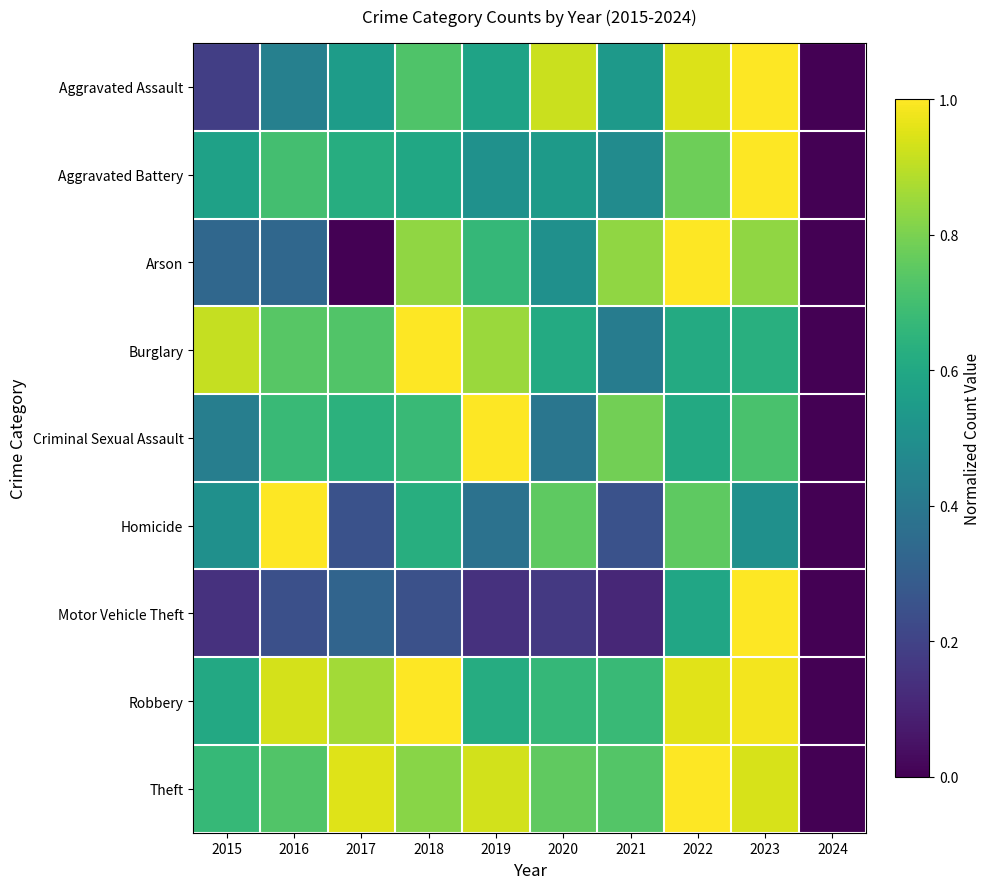

Reading left to right, what are all the values shown in this chart?

Aggravated Assault: 2015=0.2	2016=0.4	2017=0.6	2018=0.7	2019=0.6	2020=0.9	2021=0.5	2022=0.9	2023=1.0	2024=0.0
Aggravated Battery: 2015=0.6	2016=0.7	2017=0.6	2018=0.6	2019=0.5	2020=0.5	2021=0.5	2022=0.8	2023=1.0	2024=0.0
Arson: 2015=0.3	2016=0.3	2017=0.0	2018=0.8	2019=0.7	2020=0.5	2021=0.8	2022=1.0	2023=0.8	2024=0.0
Burglary: 2015=0.9	2016=0.7	2017=0.7	2018=1.0	2019=0.9	2020=0.6	2021=0.4	2022=0.6	2023=0.6	2024=0.0
Criminal Sexual Assault: 2015=0.4	2016=0.7	2017=0.6	2018=0.7	2019=1.0	2020=0.4	2021=0.8	2022=0.6	2023=0.7	2024=0.0
Homicide: 2015=0.5	2016=1.0	2017=0.2	2018=0.6	2019=0.4	2020=0.8	2021=0.2	2022=0.8	2023=0.5	2024=0.0
Motor Vehicle Theft: 2015=0.1	2016=0.2	2017=0.3	2018=0.2	2019=0.1	2020=0.2	2021=0.1	2022=0.6	2023=1.0	2024=0.0
Robbery: 2015=0.6	2016=0.9	2017=0.9	2018=1.0	2019=0.6	2020=0.7	2021=0.7	2022=1.0	2023=1.0	2024=0.0
Theft: 2015=0.7	2016=0.7	2017=1.0	2018=0.8	2019=0.9	2020=0.8	2021=0.7	2022=1.0	2023=0.9	2024=0.0